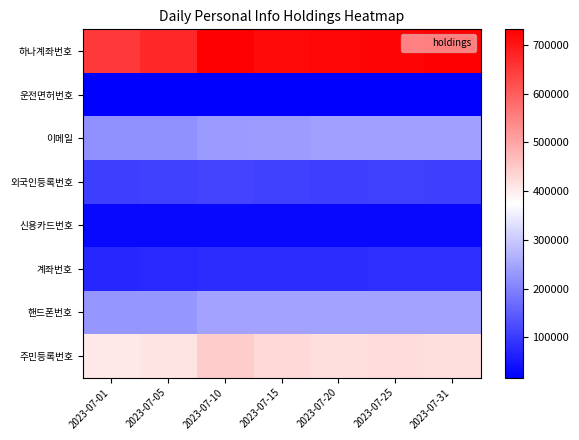

Which series has the largest range (max minus min)?

하나계좌번호